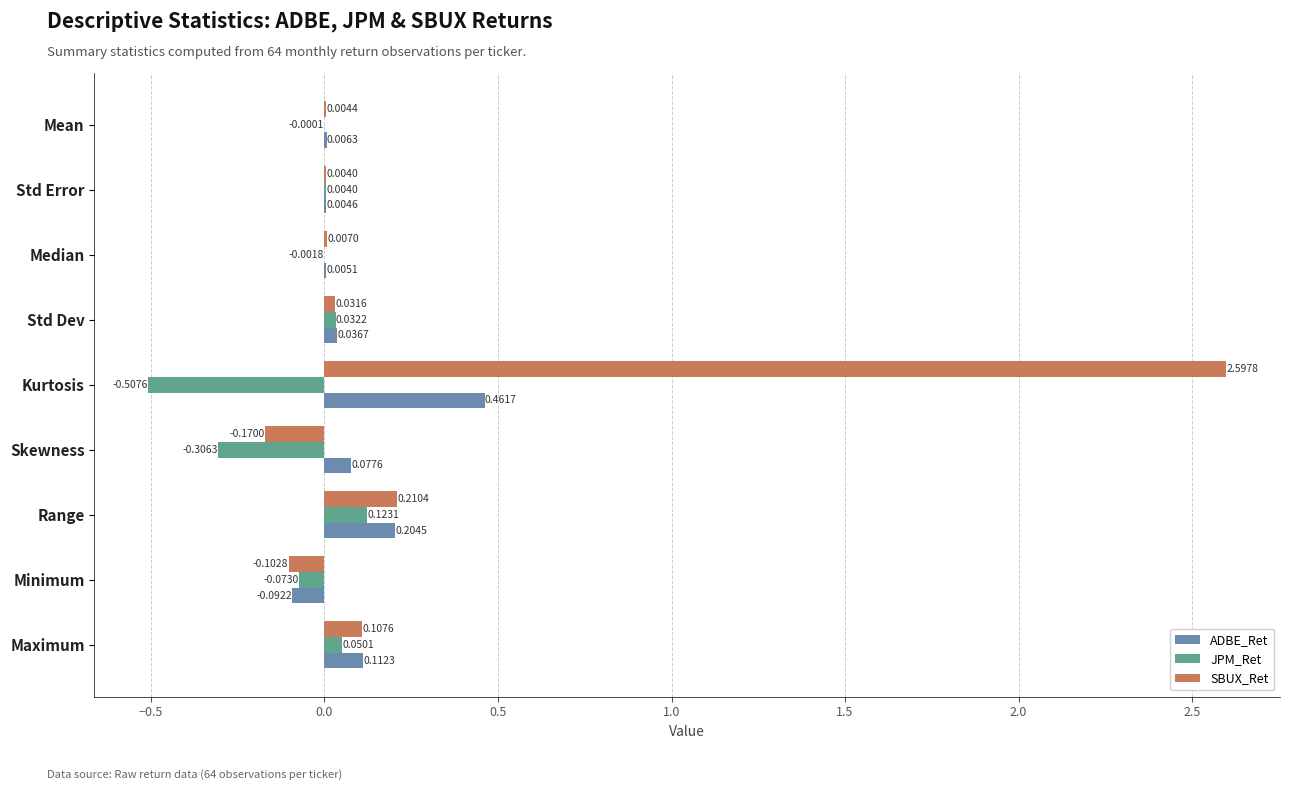

Which series has the widest spread of values?

SBUX_Ret